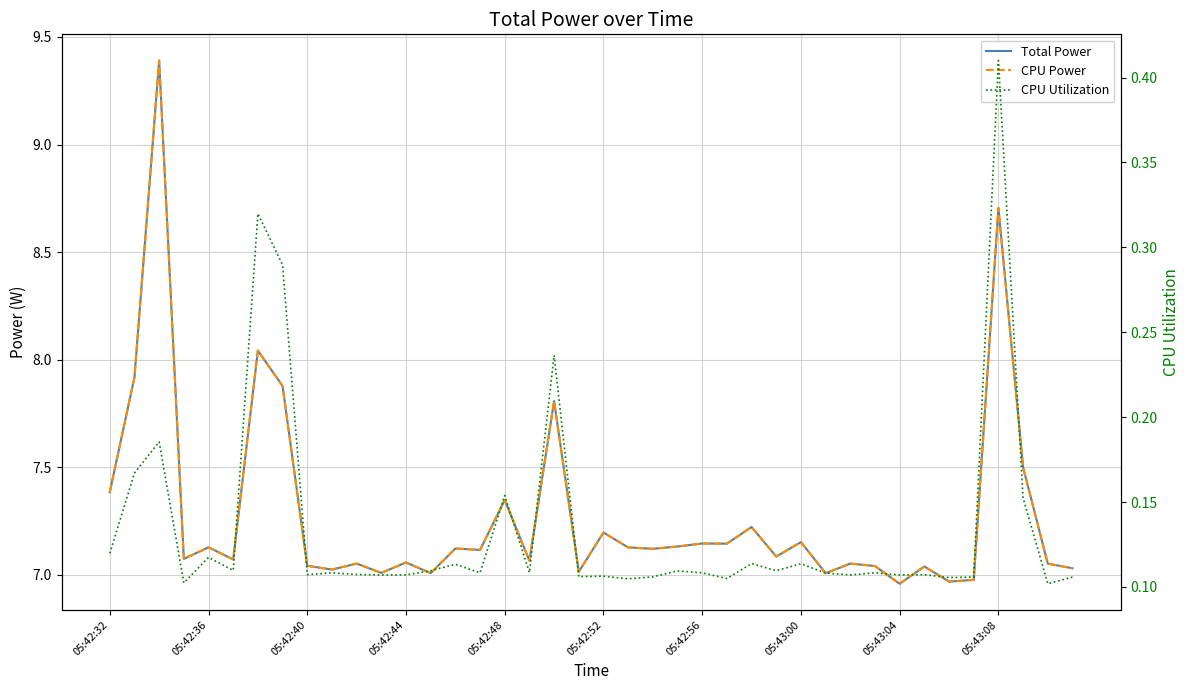

What is the spread (max minus min) of values at 13?

6.9